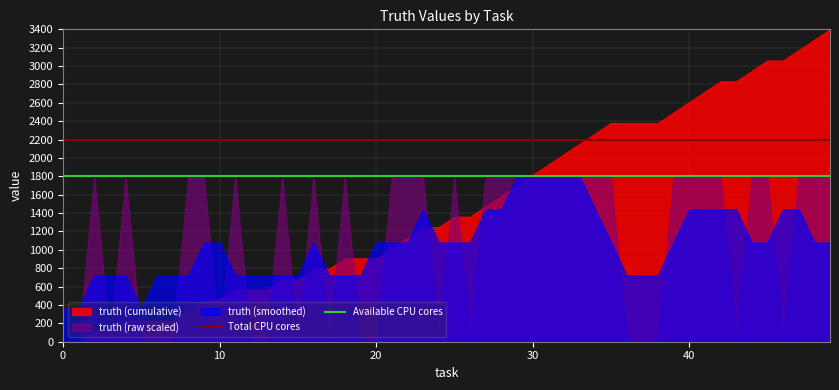

What is the value of the Total CPU cores point at the 2nd from the left?

2200